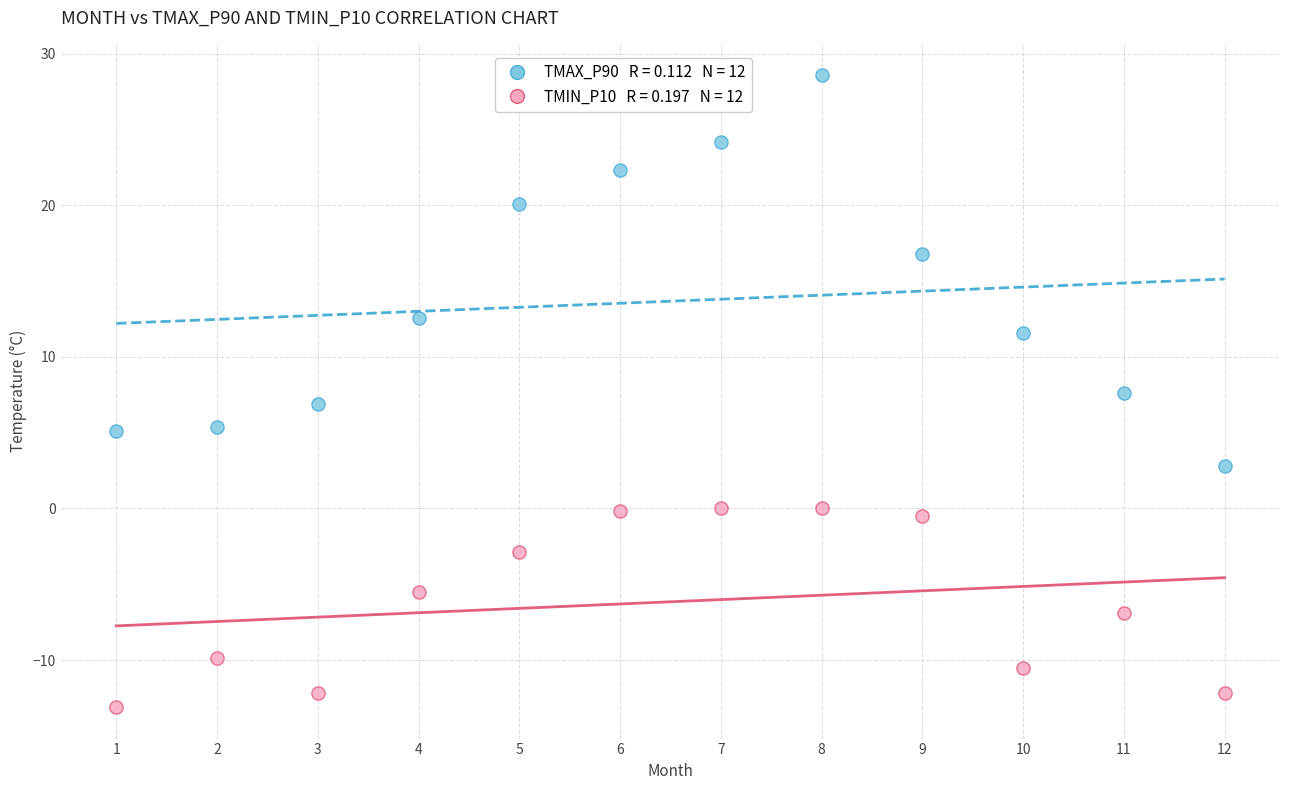

Across all data points, what is the range of X values (max minus min)?

11.0